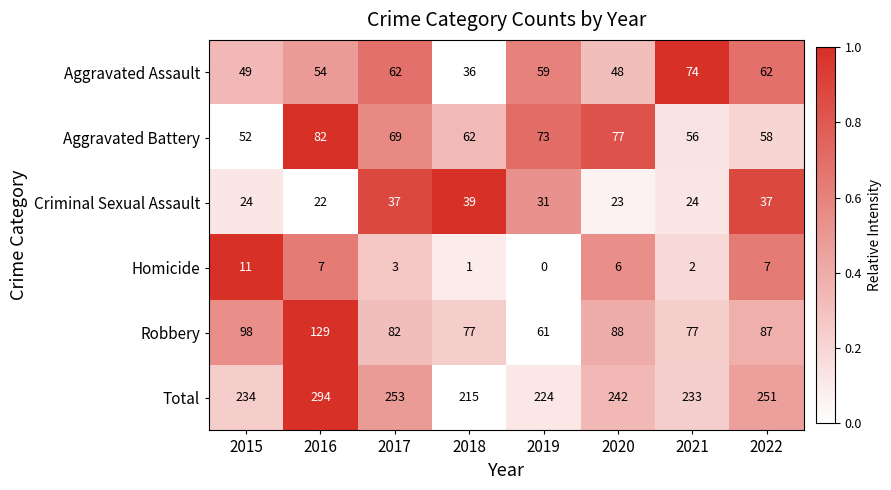

How many data points in Homicide are less than 6?

4